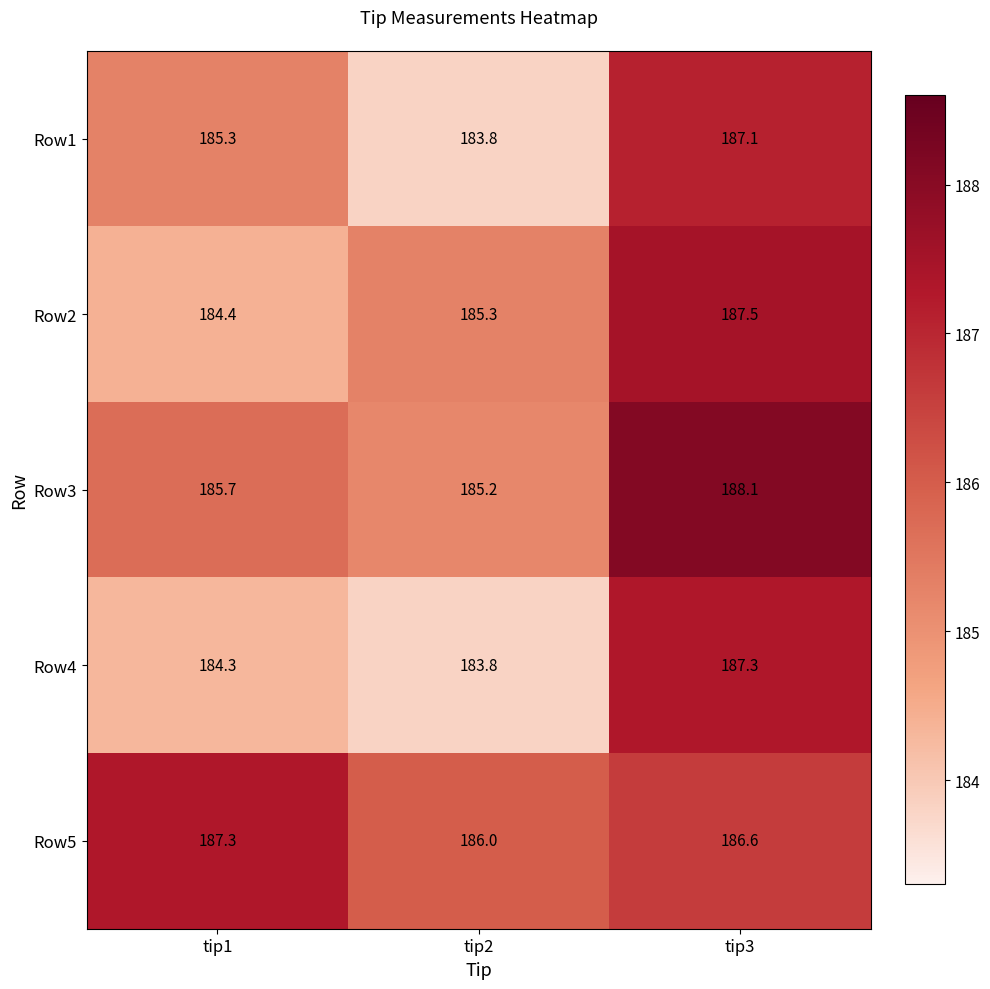

The Row4 series shows 187.3 at tip3. True or false?

True